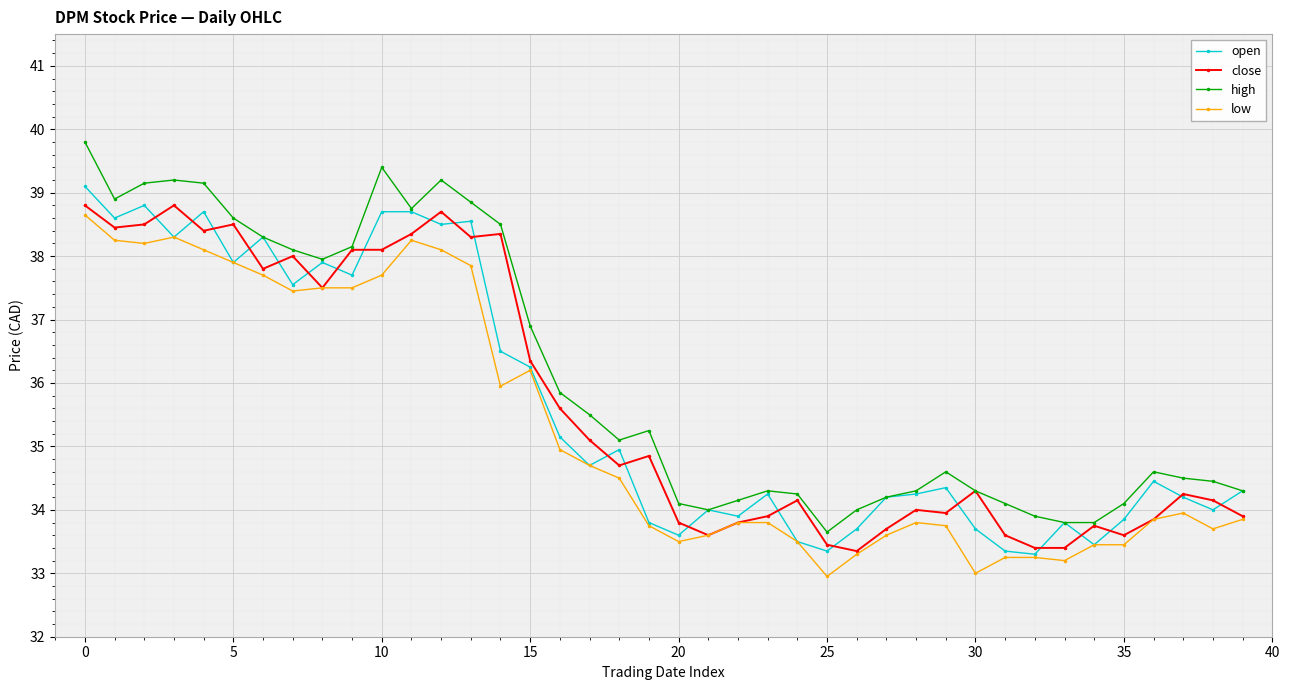

Which series has the largest total across all categories?

high